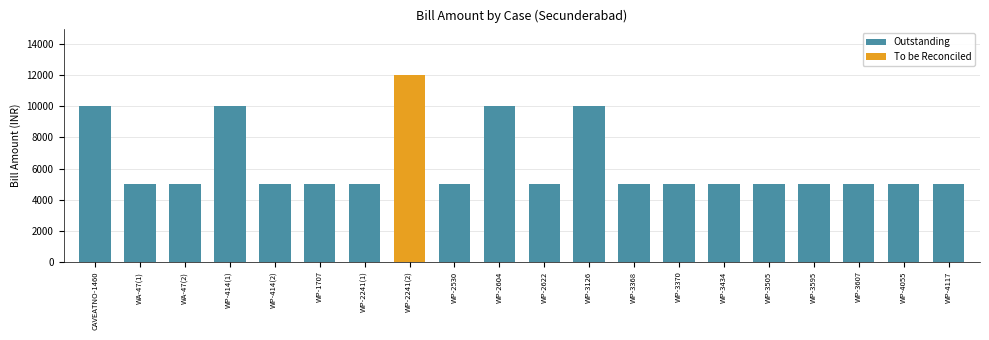

What is the minimum value for Outstanding?

5000